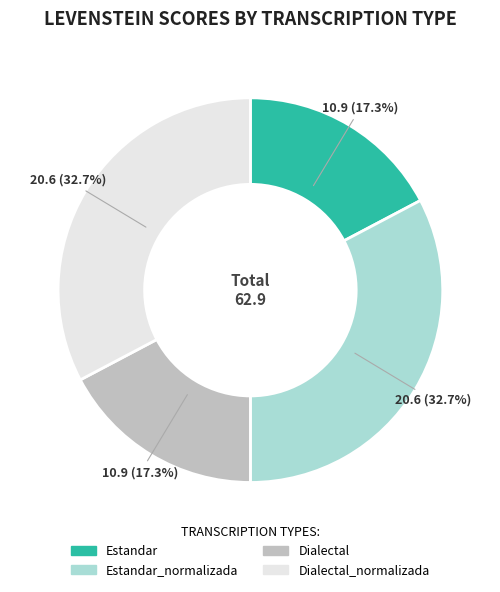

Is there a majority slice in this chart?

No